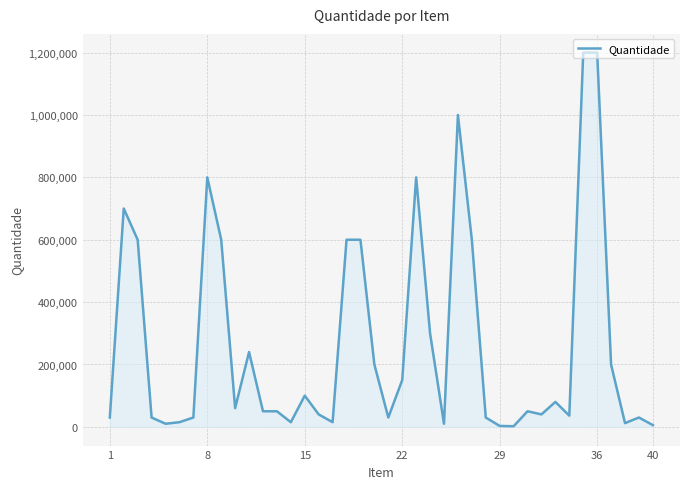

What is the difference between the maximum and minimum values?

1198000